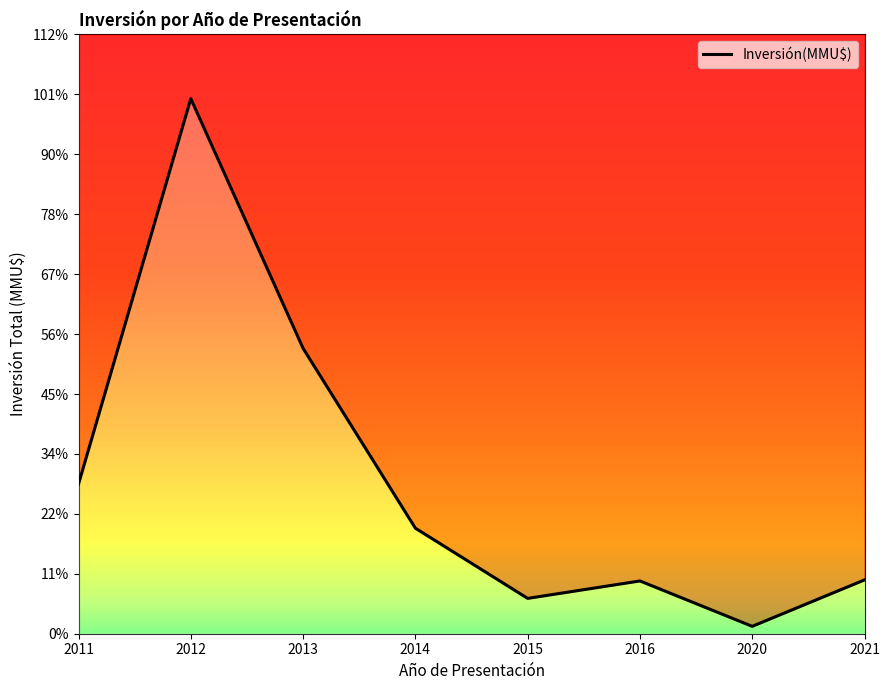

What is the greatest value displayed?

25351